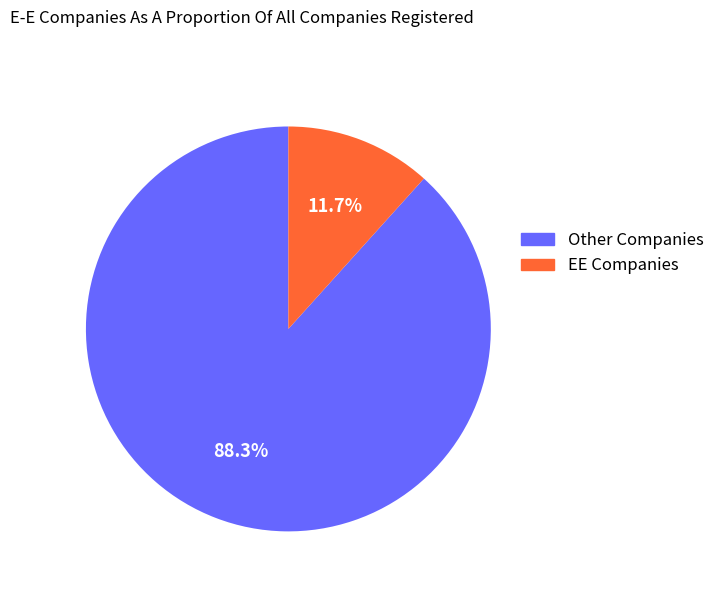

Which category accounts for the majority?

Other Companies